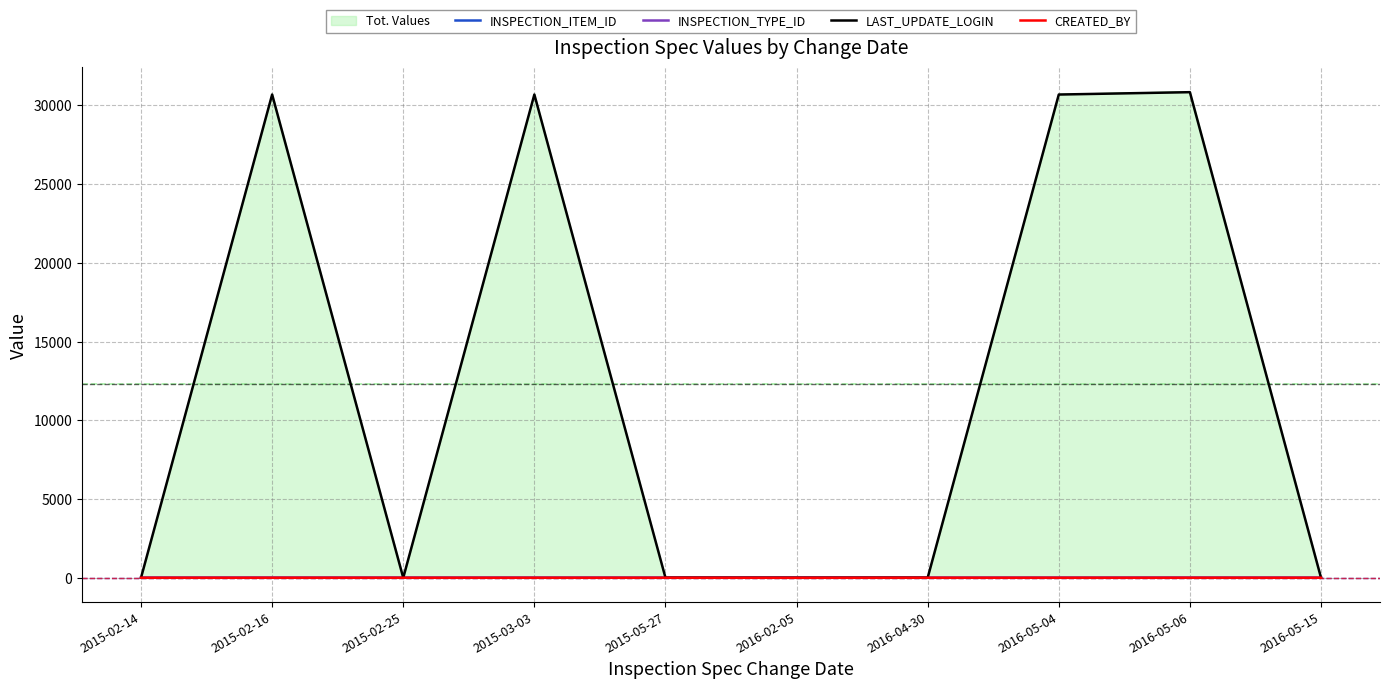

At which label does LAST_UPDATE_LOGIN first exceed 4?

2015-02-14